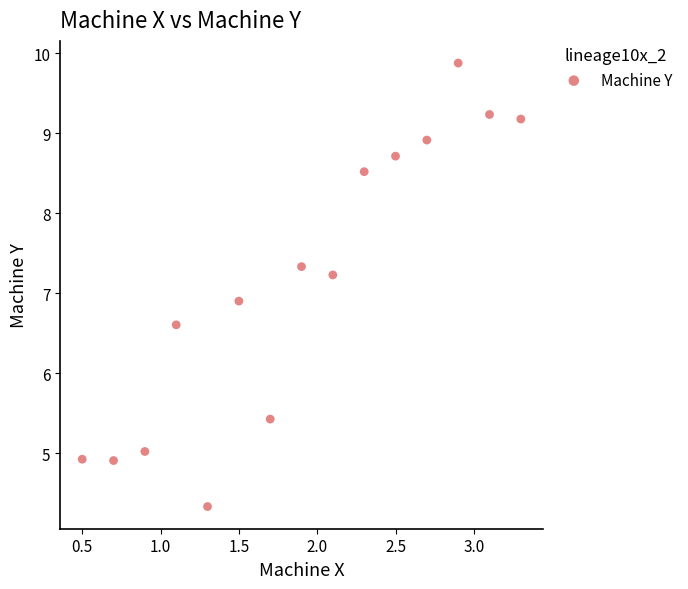

What Y value in the scatter plot is closest to 7?

6.9